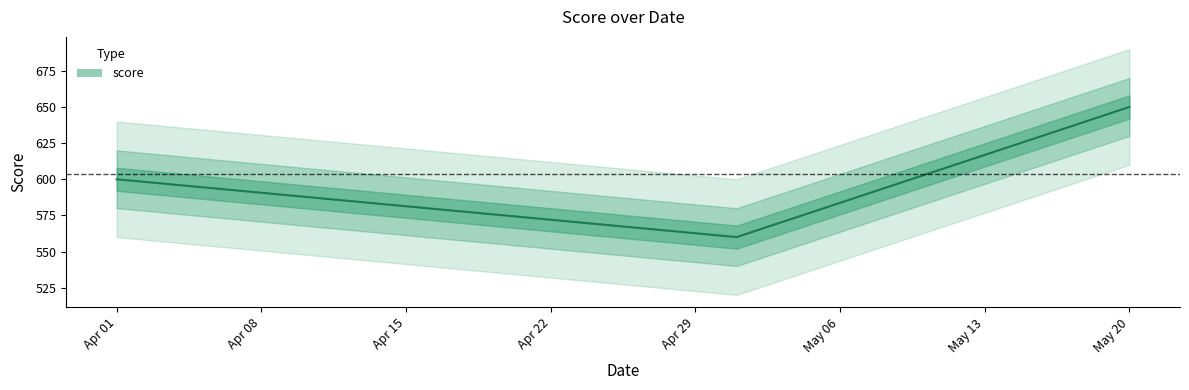

Which label corresponds to the largest value in the chart?

May 20